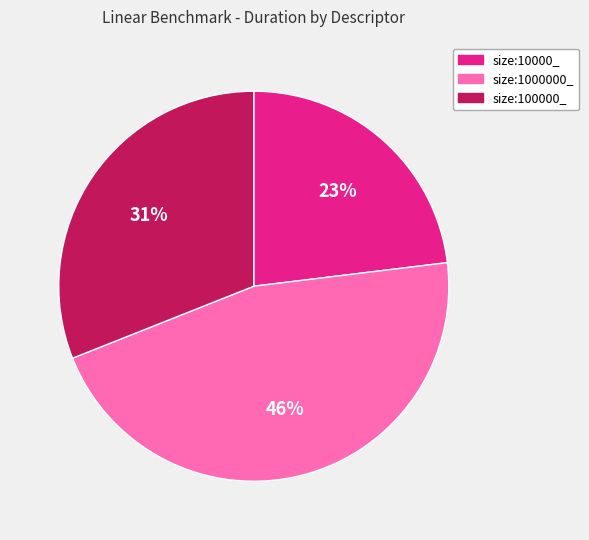

Is the sum of size:100000_ and size:1000000_ greater than half?

Yes